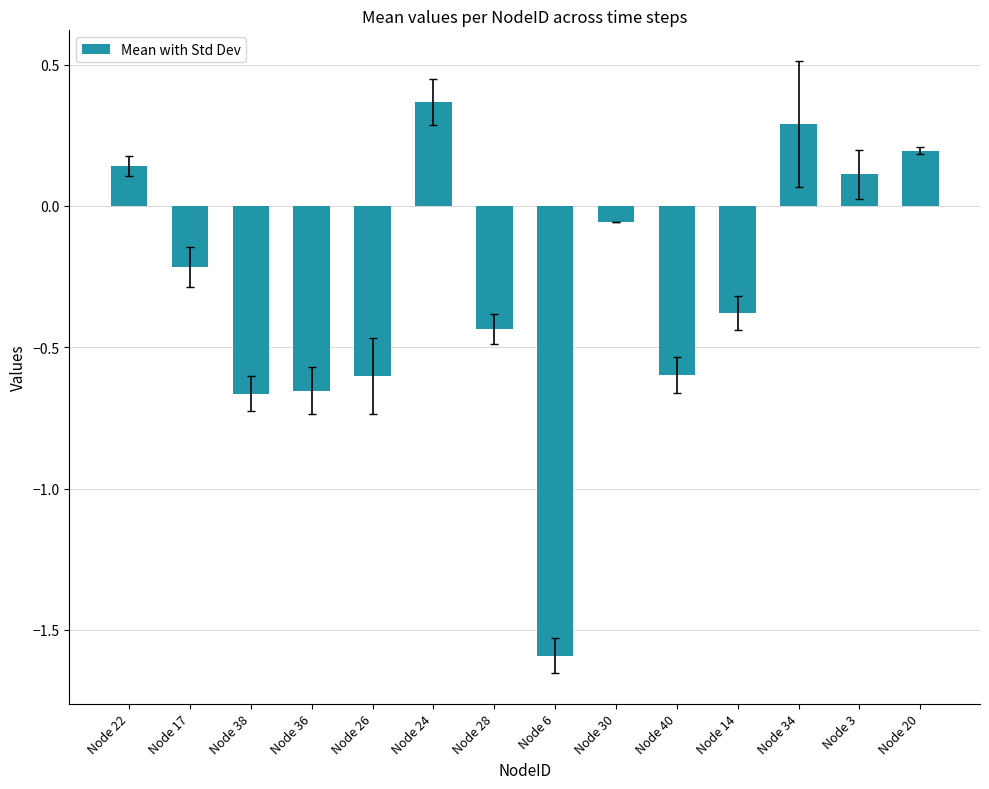

How many data points are less than 0?

9